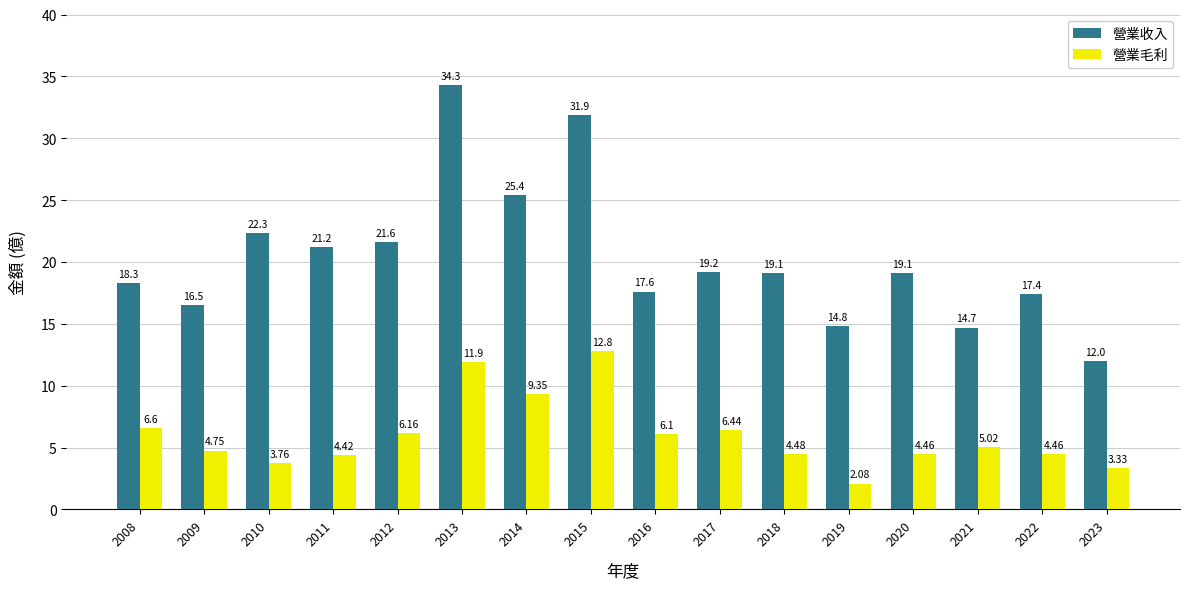

Count the number of data series in this chart.

2